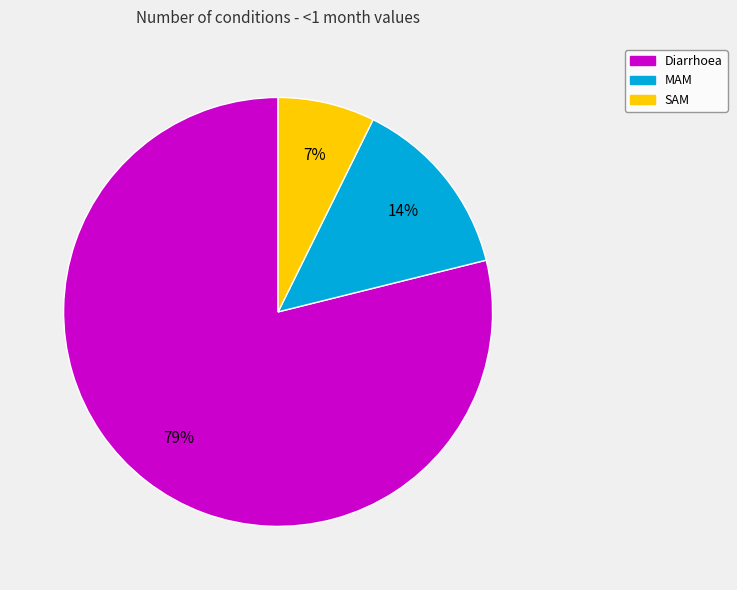

Do MAM and Diarrhoea together represent more than half of the pie?

Yes